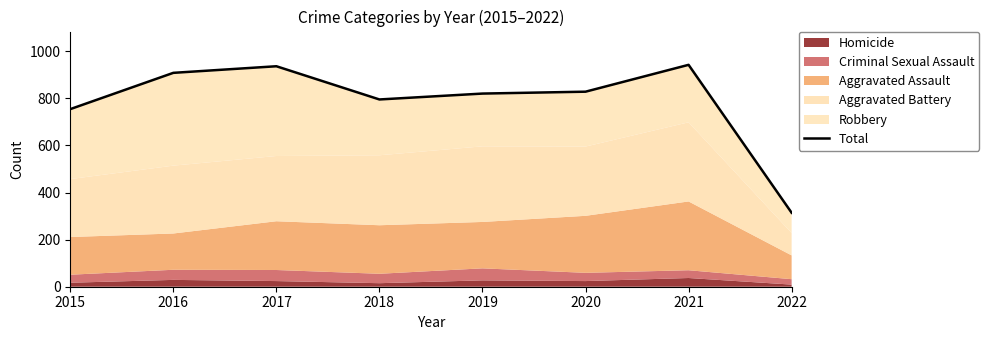

What is the maximum value shown in the chart?

942